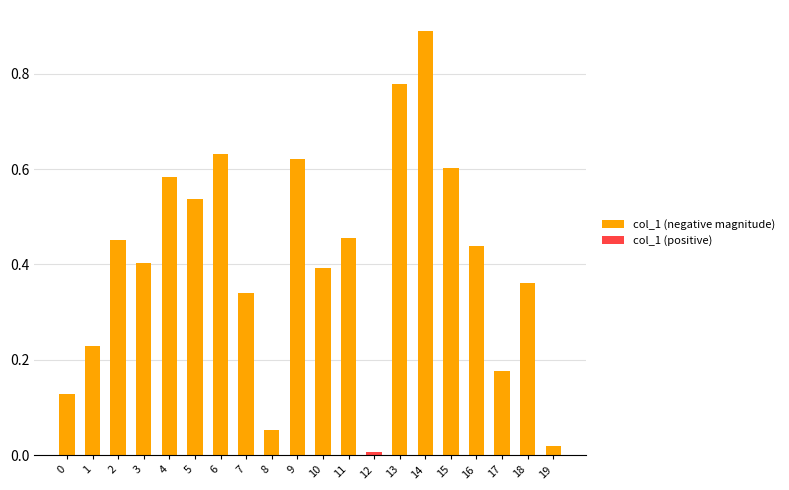

Is it true that col_1 (positive) equals 0.0 at 0?

True